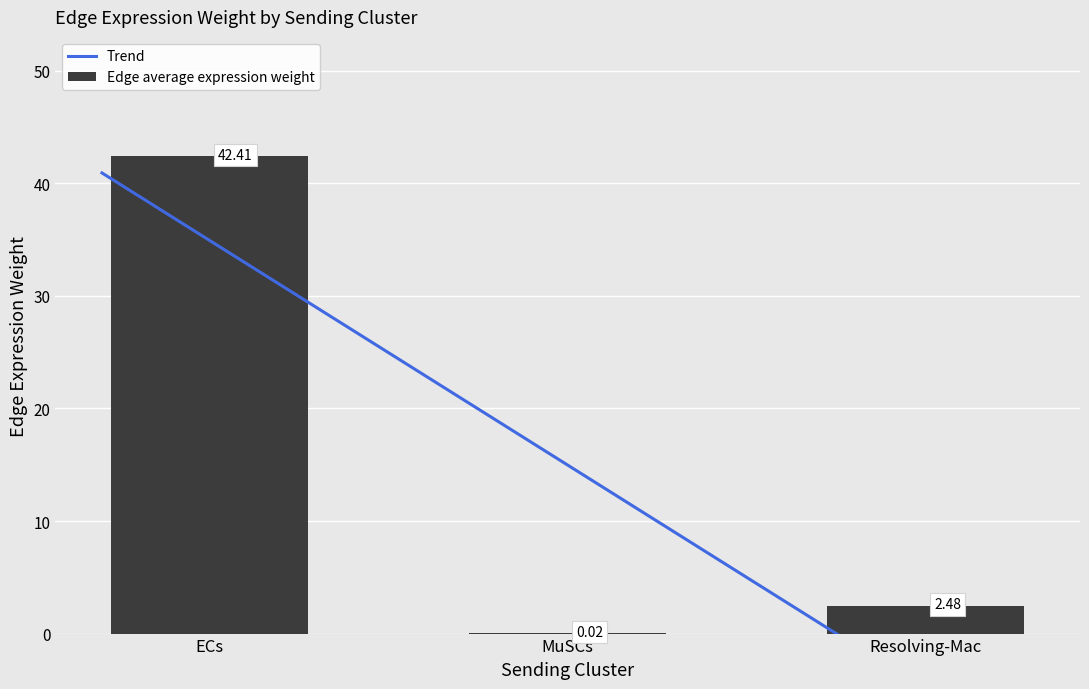

Reading right to left, what are all the values shown in this chart?

2.5	0.0	42.4